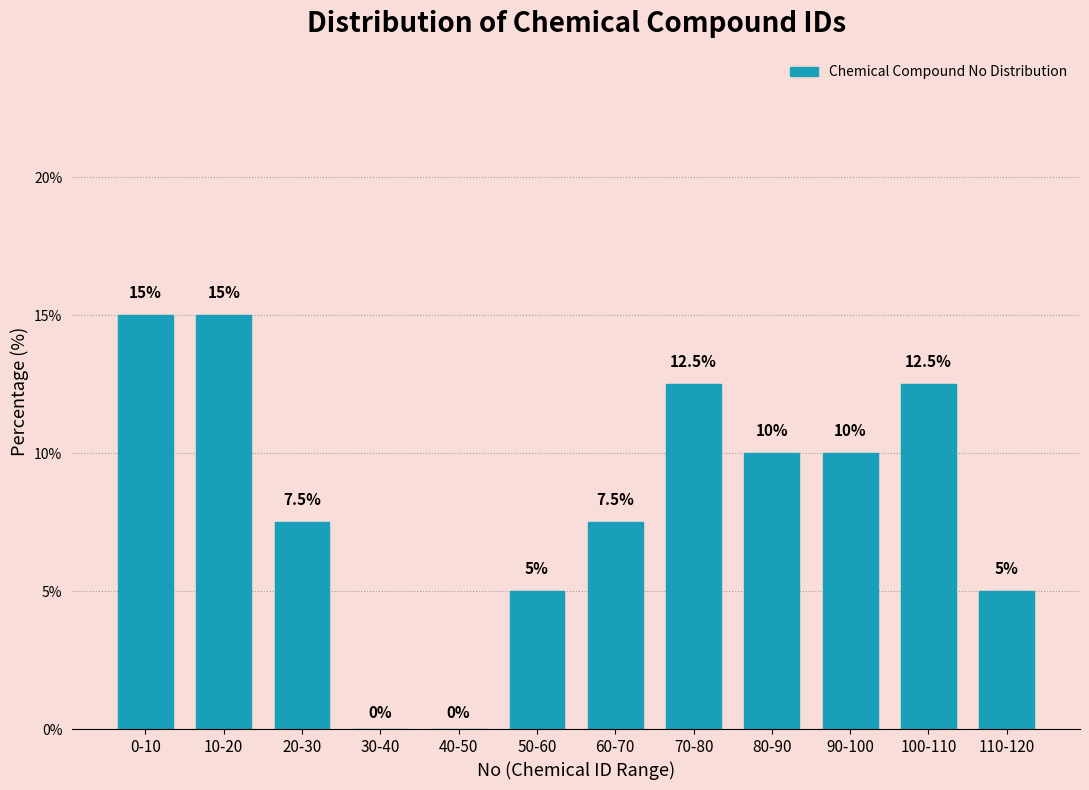

Reading right to left, extract all data points from this chart.

110-120=5.0	100-110=12.5	90-100=10.0	80-90=10.0	70-80=12.5	60-70=7.5	50-60=5.0	40-50=0.0	30-40=0.0	20-30=7.5	10-20=15.0	0-10=15.0